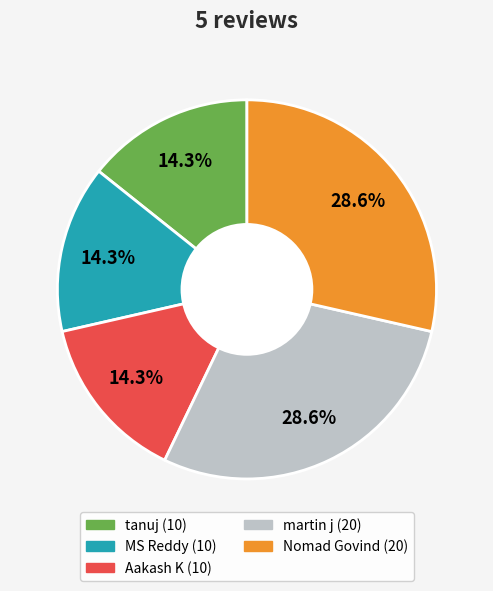

What is the ratio of the value at Aakash K to the value at tanuj?

1.0